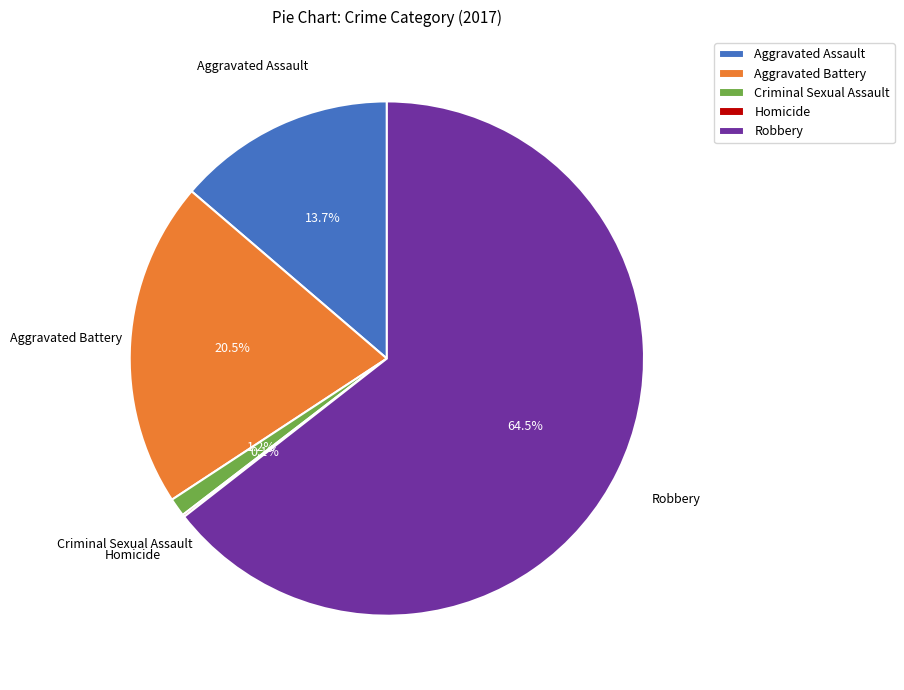

To the nearest percent, what is the combined percentage of Aggravated Assault and Robbery?

78%